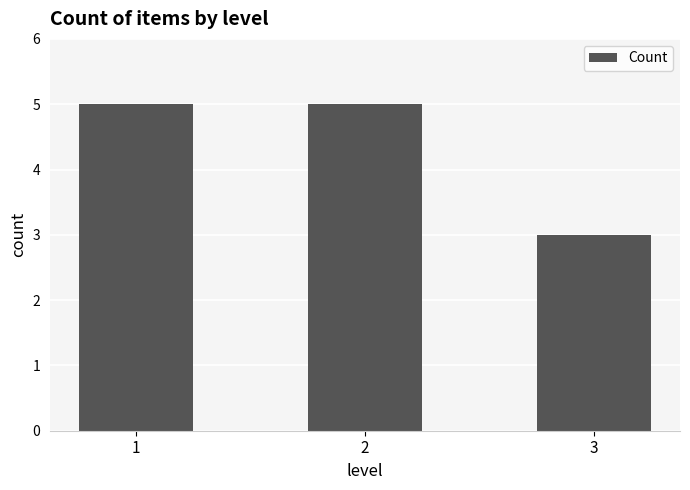

What is the average value?

4